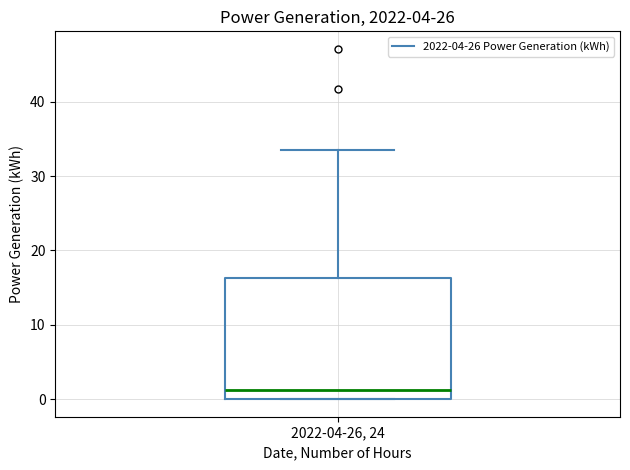

Where does the median line of the box for 2022-04-26, 24 sit on the y-axis? The values are not printed on the chart, so give them approximately, as read against the axis.

1